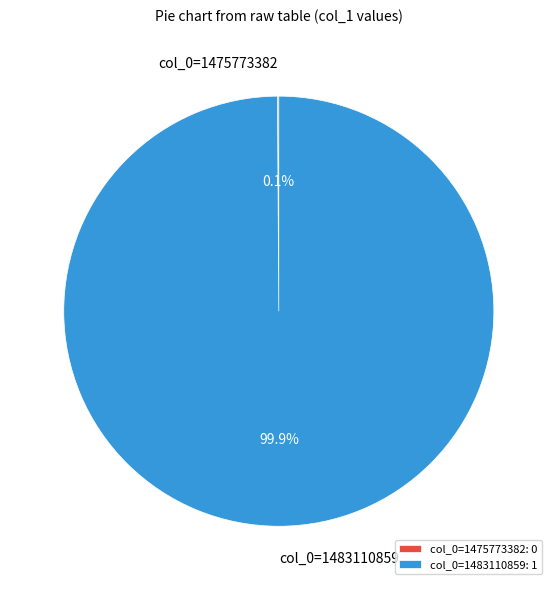

Does any single category account for the majority?

Yes